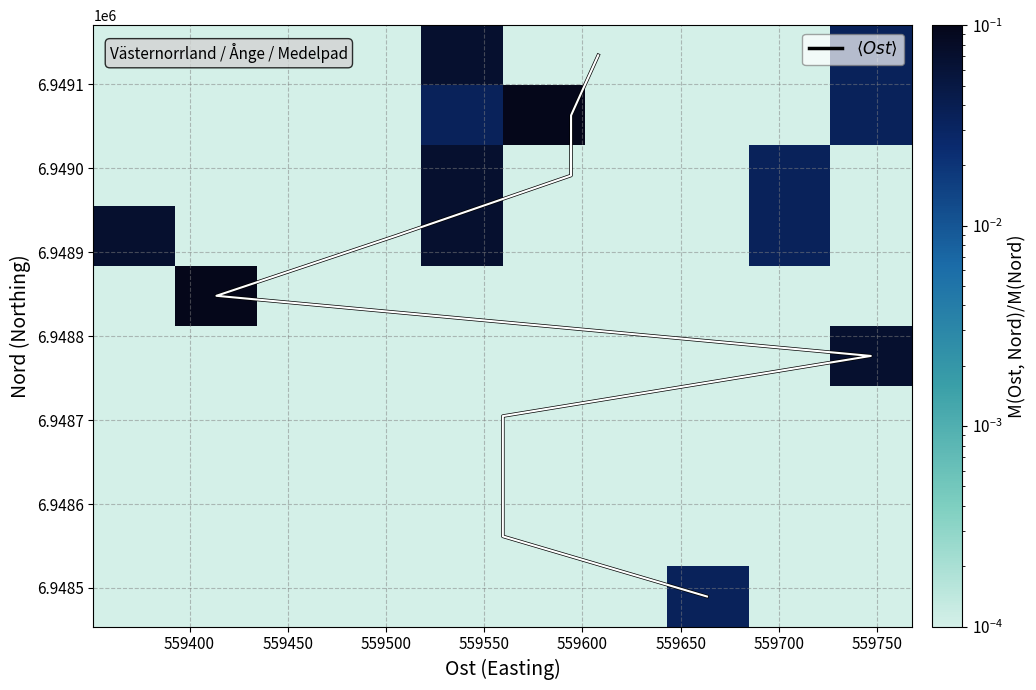

Which series has the largest range (max minus min)?

$\langle Ost \rangle$